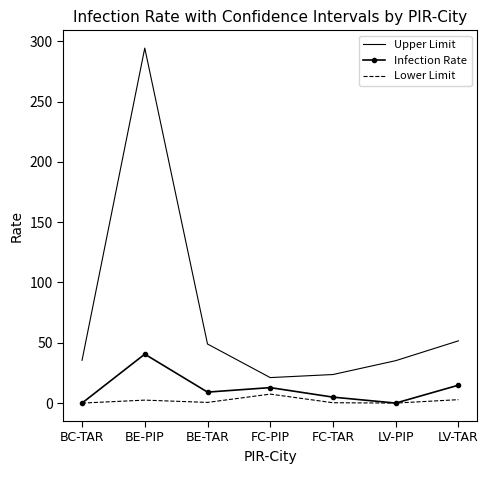

Rank the series by their maximum value, from lowest to highest.

Lower Limit, Infection Rate, Upper Limit